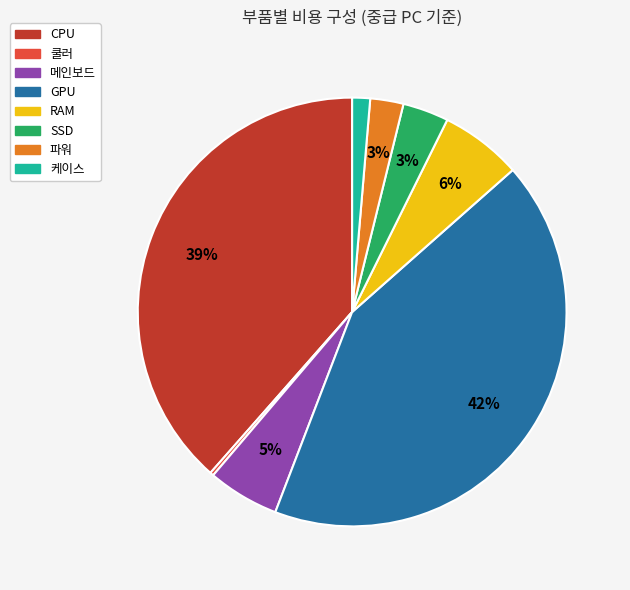

Do 파워 and 메인보드 together represent more than half of the pie?

No